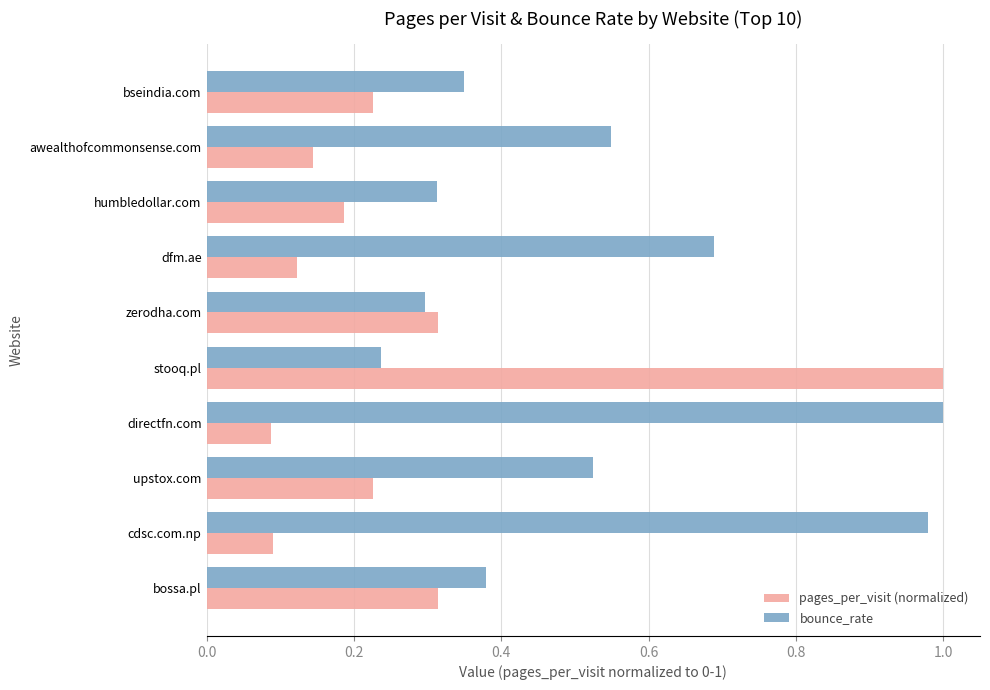

Rank the categories by bounce_rate value from highest to lowest.

directfn.com, cdsc.com.np, dfm.ae, awealthofcommonsense.com, upstox.com, bossa.pl, bseindia.com, humbledollar.com, zerodha.com, stooq.pl